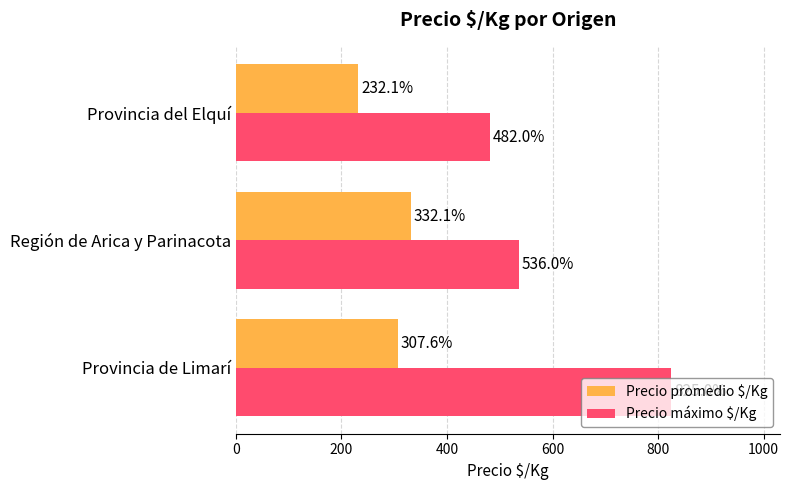

How many Precio máximo $/Kg values are between 482 and 825?

3